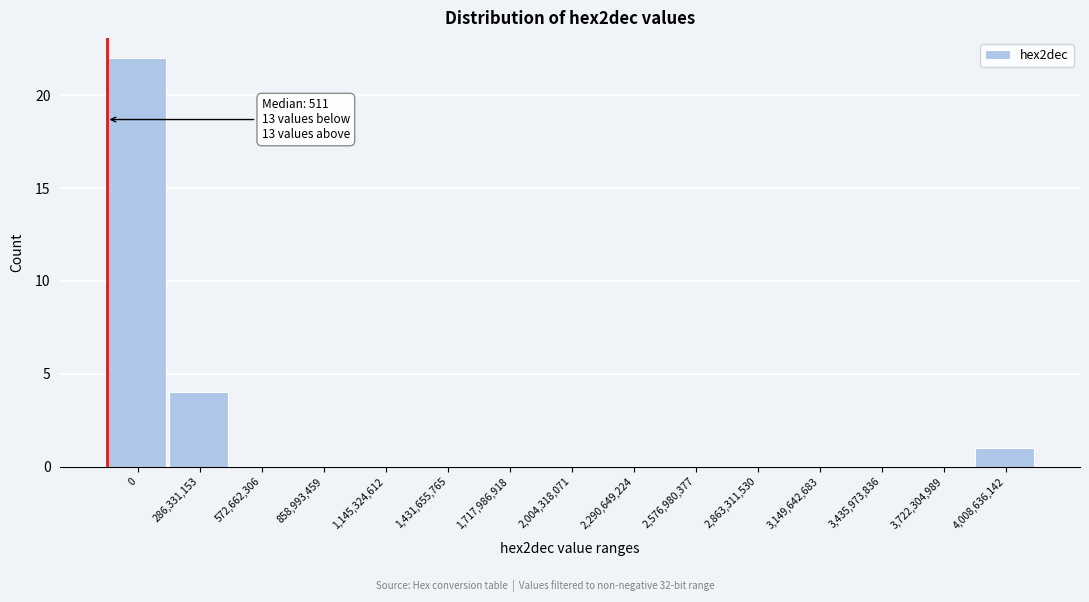

Reading left to right, extract all data points from this chart.

0=22	286,331,153=4	572,662,306=0	858,993,459=0	1,145,324,612=0	1,431,655,765=0	1,717,986,918=0	2,004,318,071=0	2,290,649,224=0	2,576,980,377=0	2,863,311,530=0	3,149,642,683=0	3,435,973,836=0	3,722,304,989=0	4,008,636,142=1